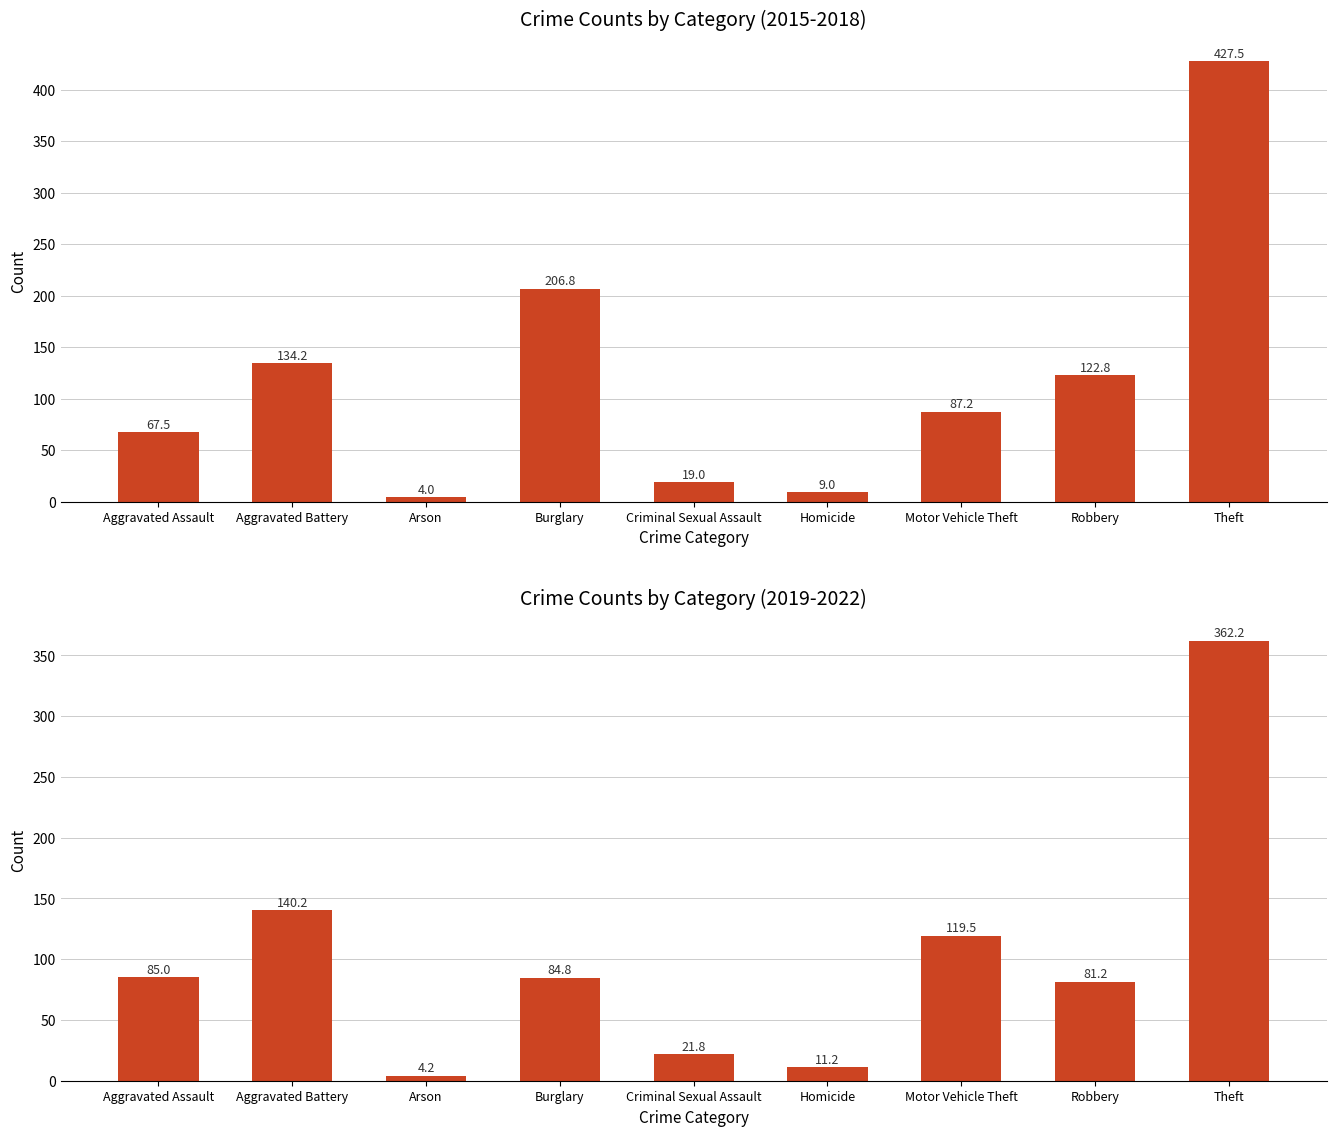

Is it true that Avg 2015-2018 equals 9.0 at Homicide?

True